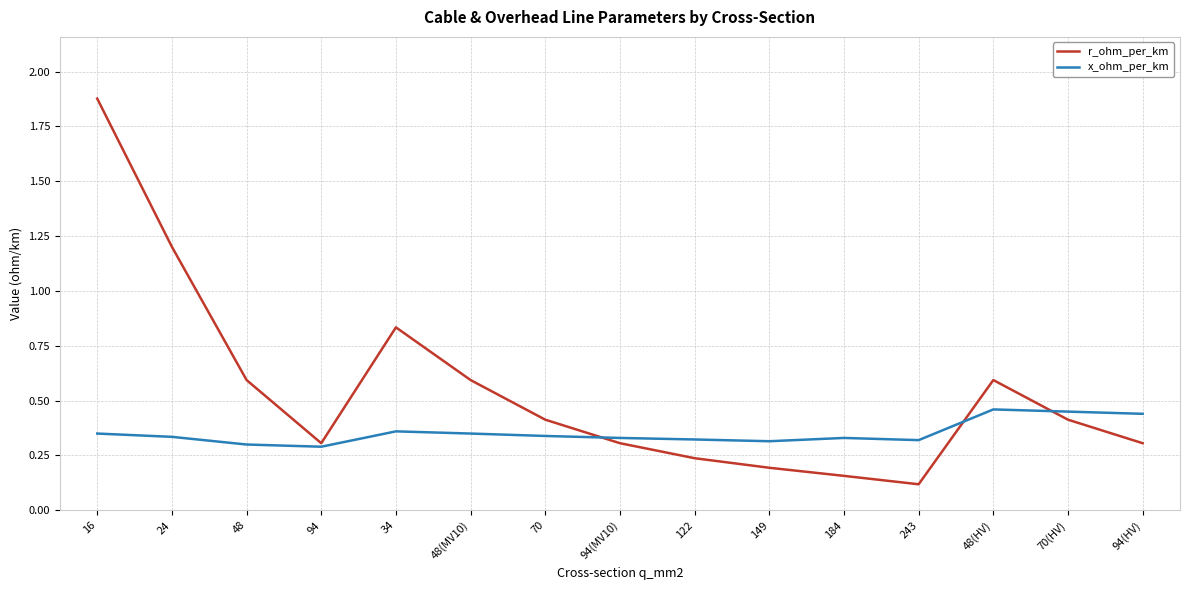

Which label corresponds to the largest value in the chart?

16